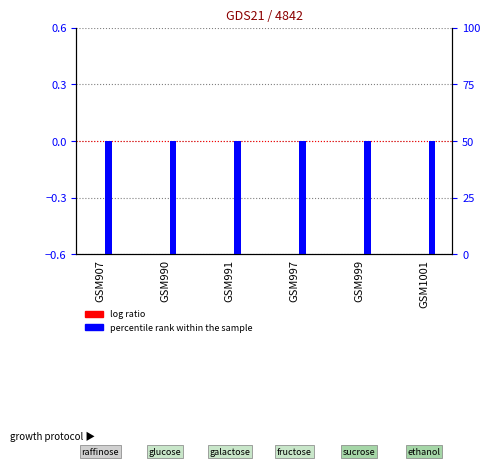

The value of log ratio at GSM907 is 0.0. True or false?

True